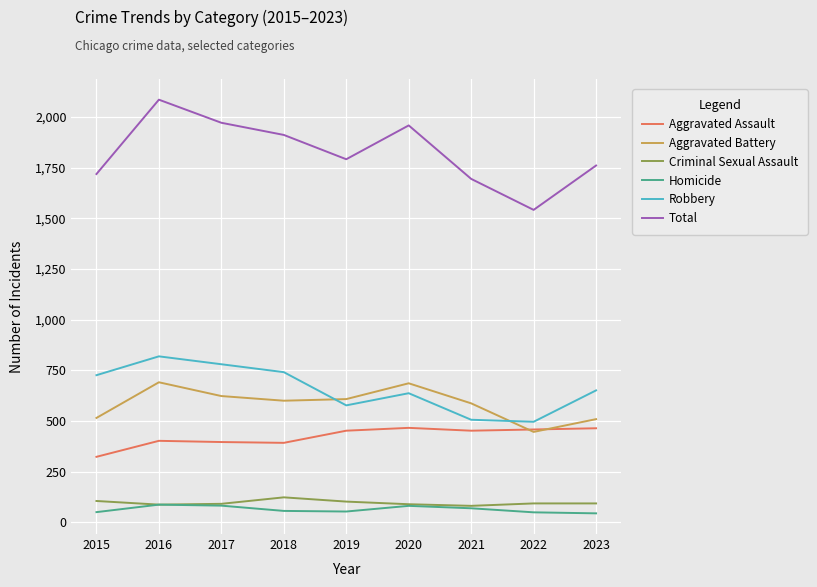

Which series has the largest total across all categories?

Total